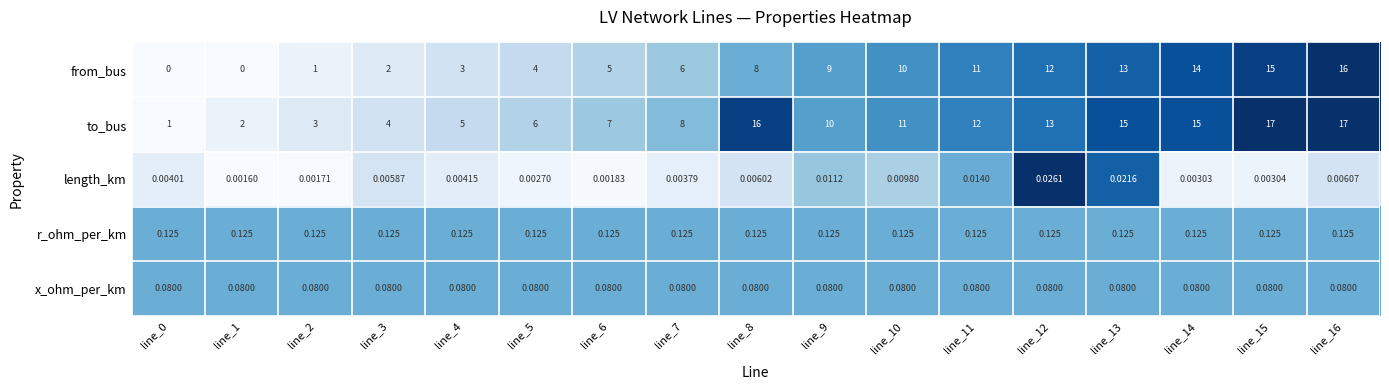

Is the value of length_km at line_11 greater than the value of x_ohm_per_km at line_0?

No